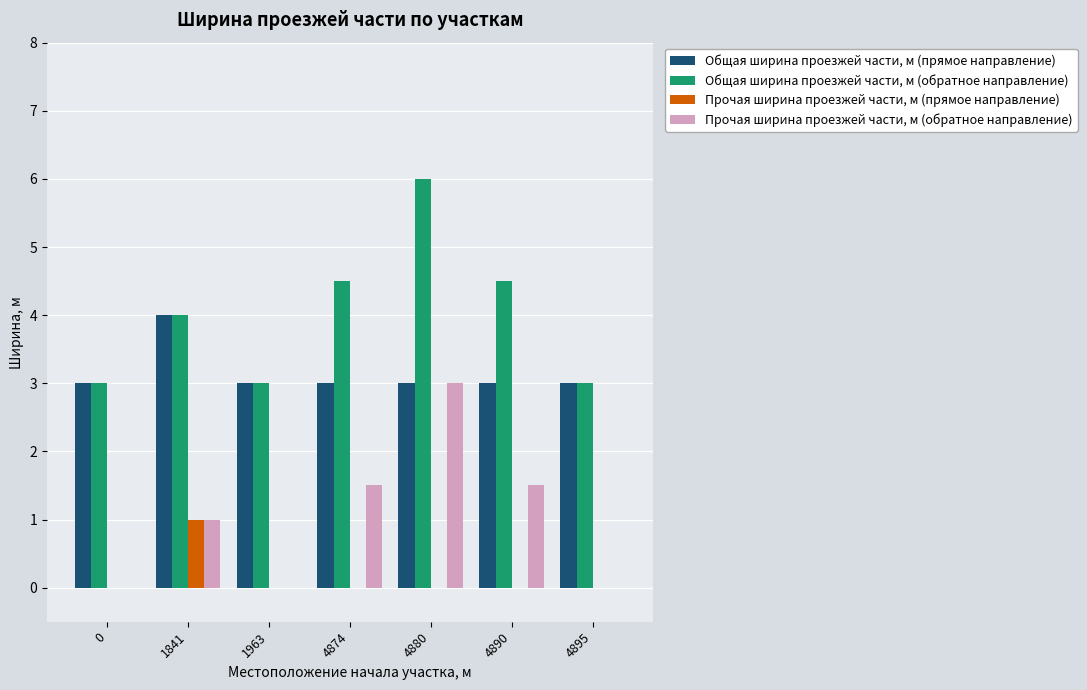

Is it true that Общая ширина проезжей части, м (прямое направление) equals 1.5 at 4890?

False